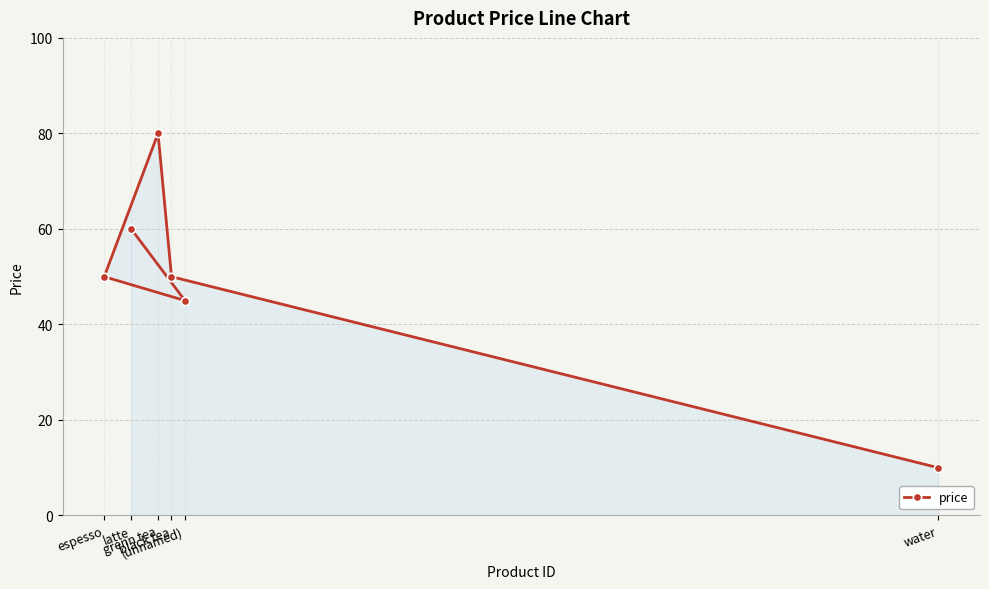

Reading left to right, list all the values displayed in this chart.

espesso=50	latte=60	grenn tea=80	black tea=50	(unnamed)=45	water=10